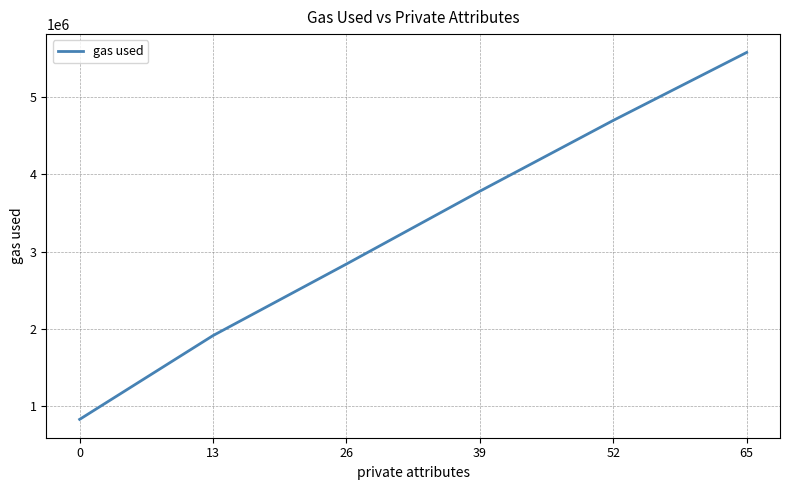

What is the maximum value shown in the chart?

5573077